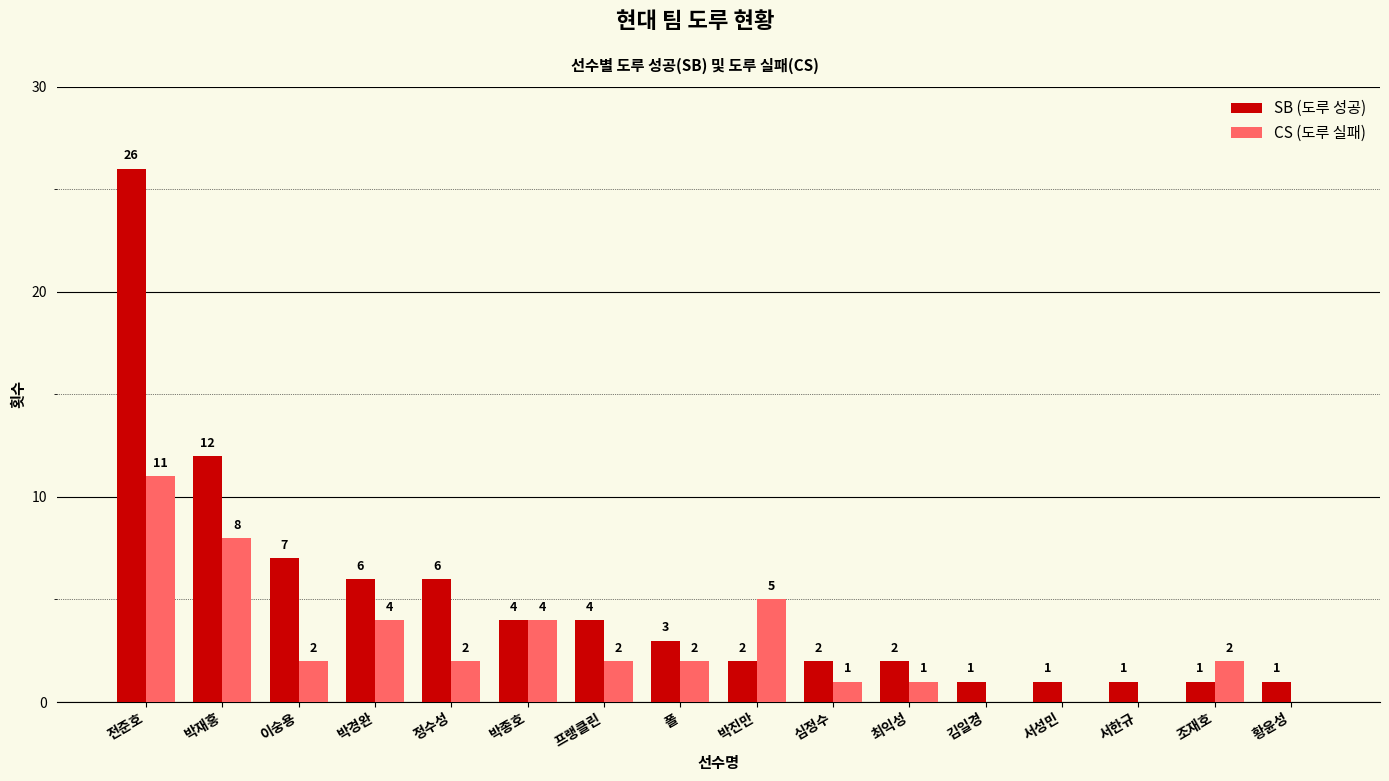

Which label corresponds to the largest value in the chart?

전준호